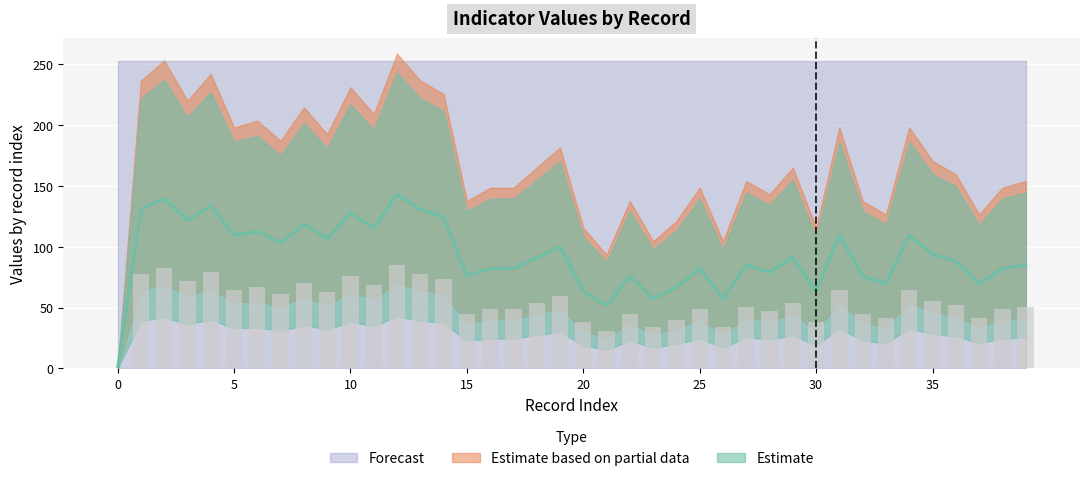

Where does the values series first go above 91?

1